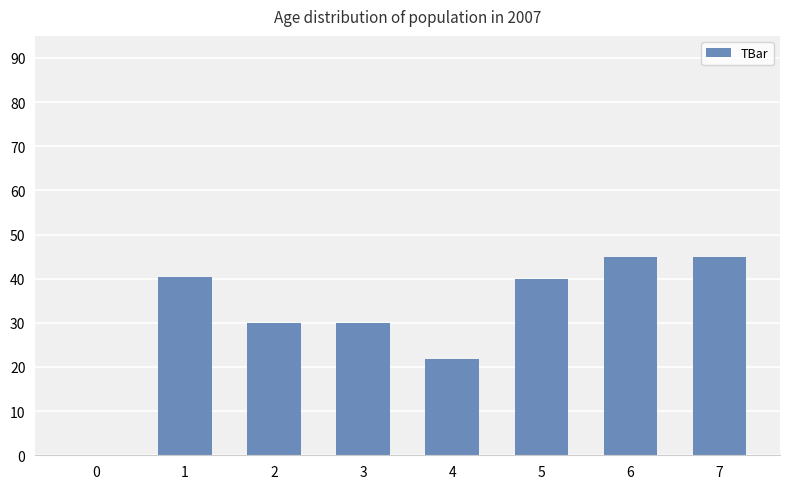

The value at 6 is 45.0. True or false?

True